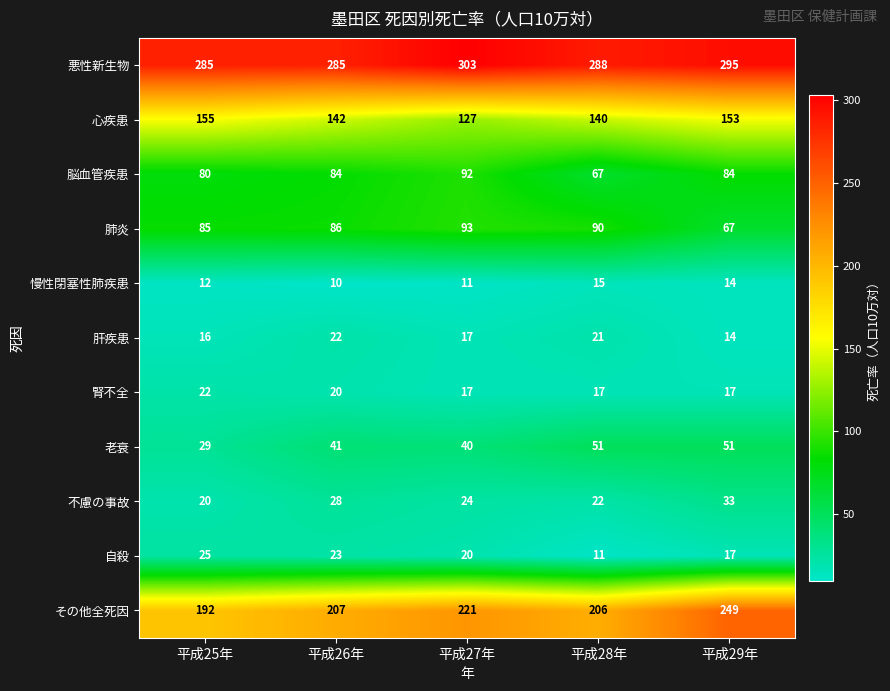

Which series changed the most between 平成25年 and 平成26年?

その他全死因